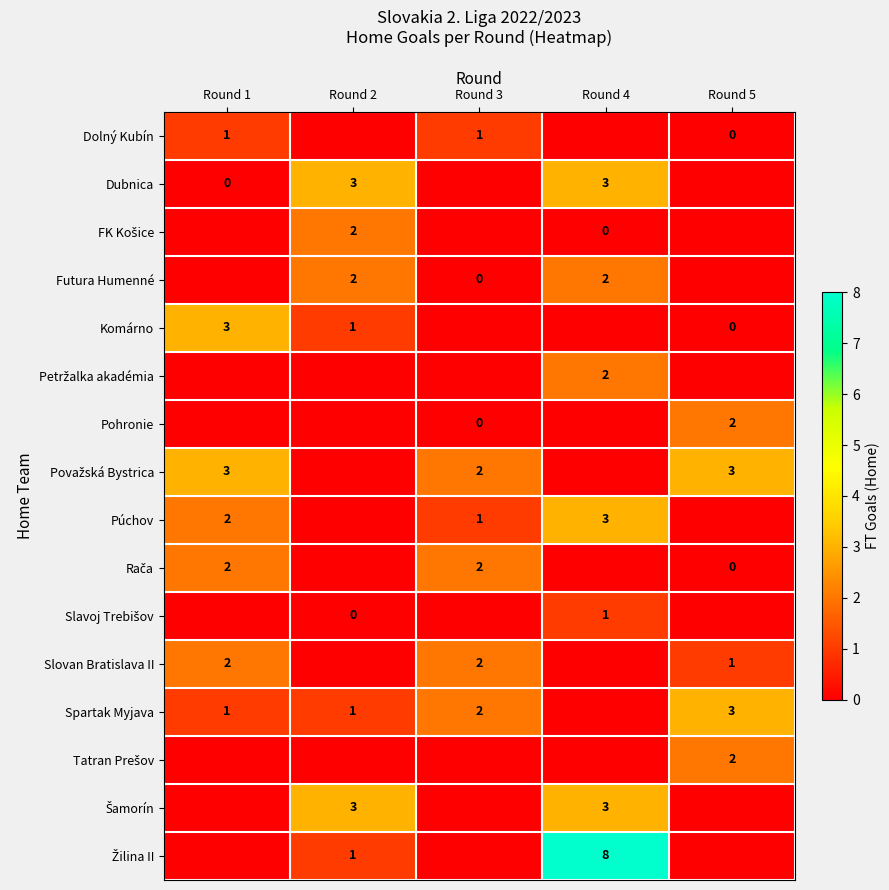

True or false: Pohronie has a value of 2 at Round 5.

True